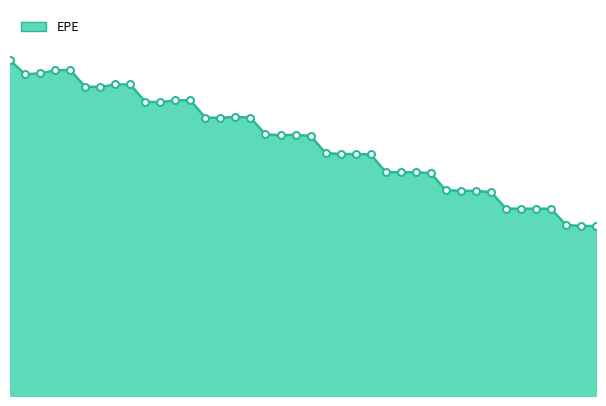

At which label does the data first exceed 2311482?

2016-03-31